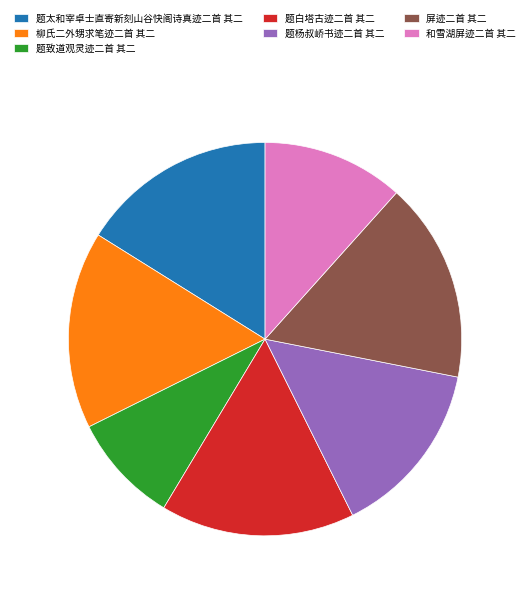

What is the ratio of the value at 和雪湖屏迹二首 其二 to the value at 题致道观灵迹二首 其二?

1.3